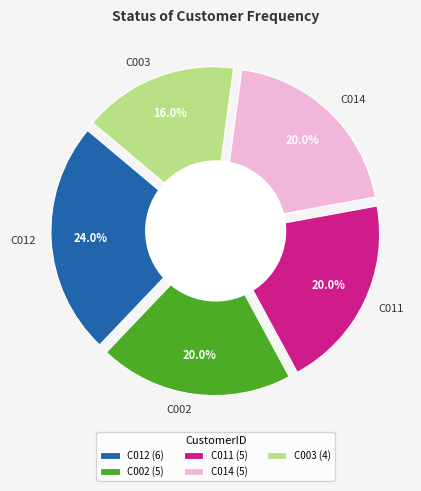

Between C011 and C012, which is larger?

C012